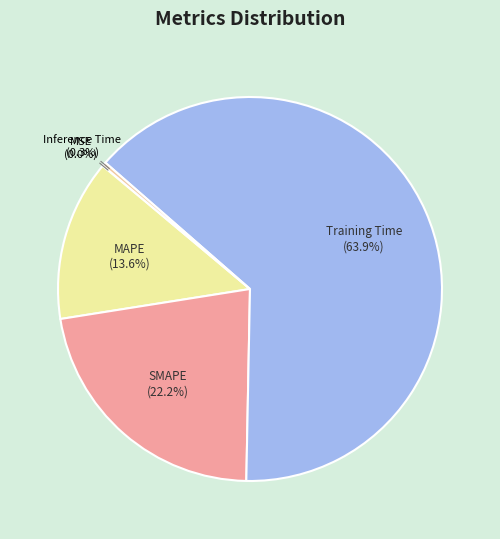

Does Inference Time (0.3%) account for over 50% of the chart?

No